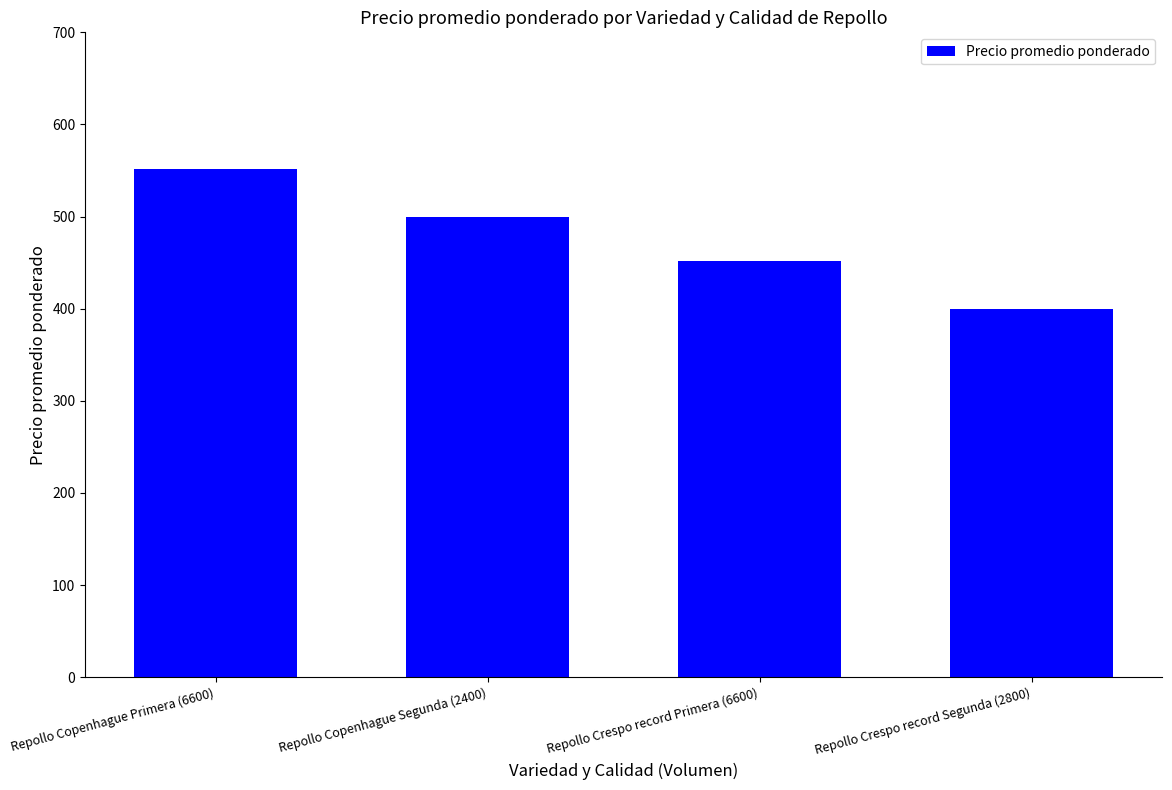

Read the value at Repollo Copenhague Segunda (2400).

500